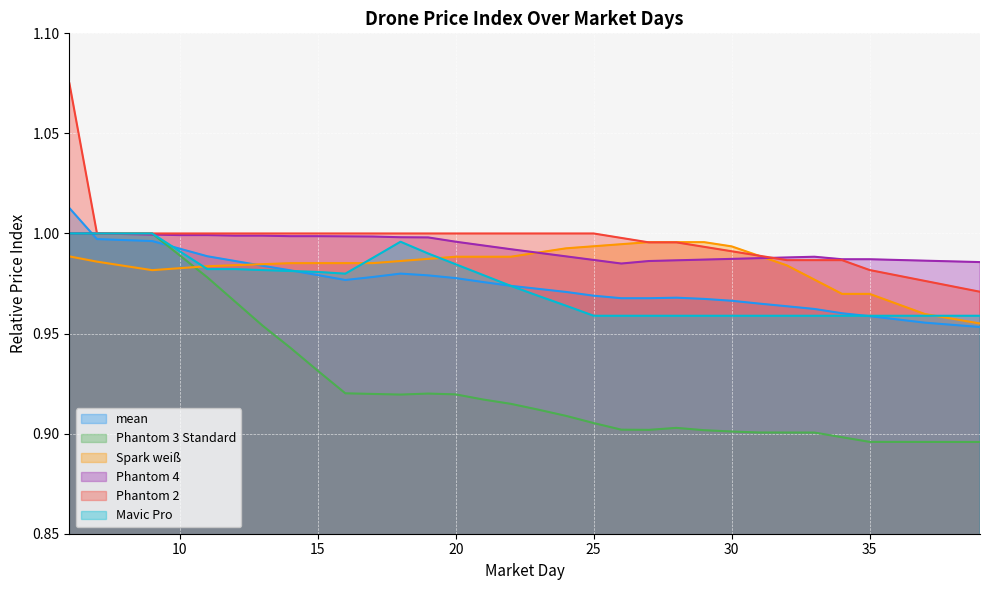

What is the average value of the Spark weiß series?

1.0